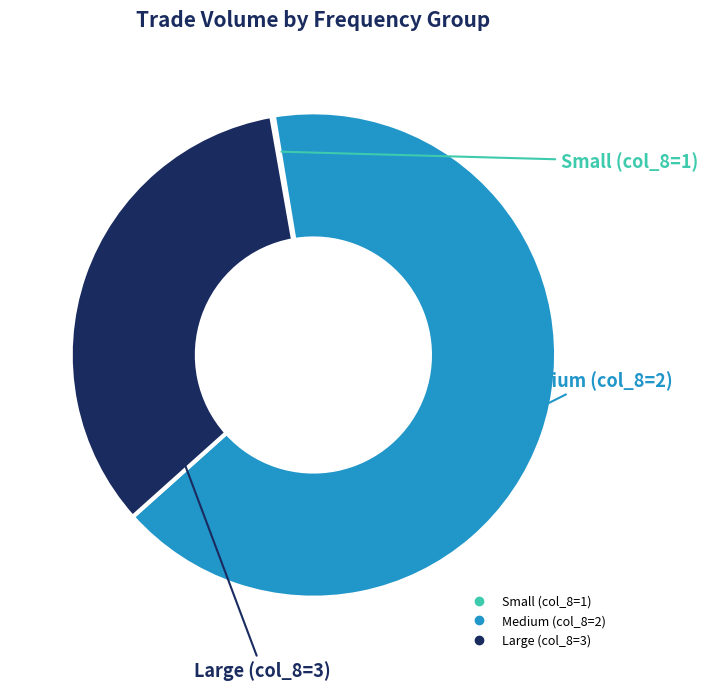

Does any single category account for the majority?

Yes